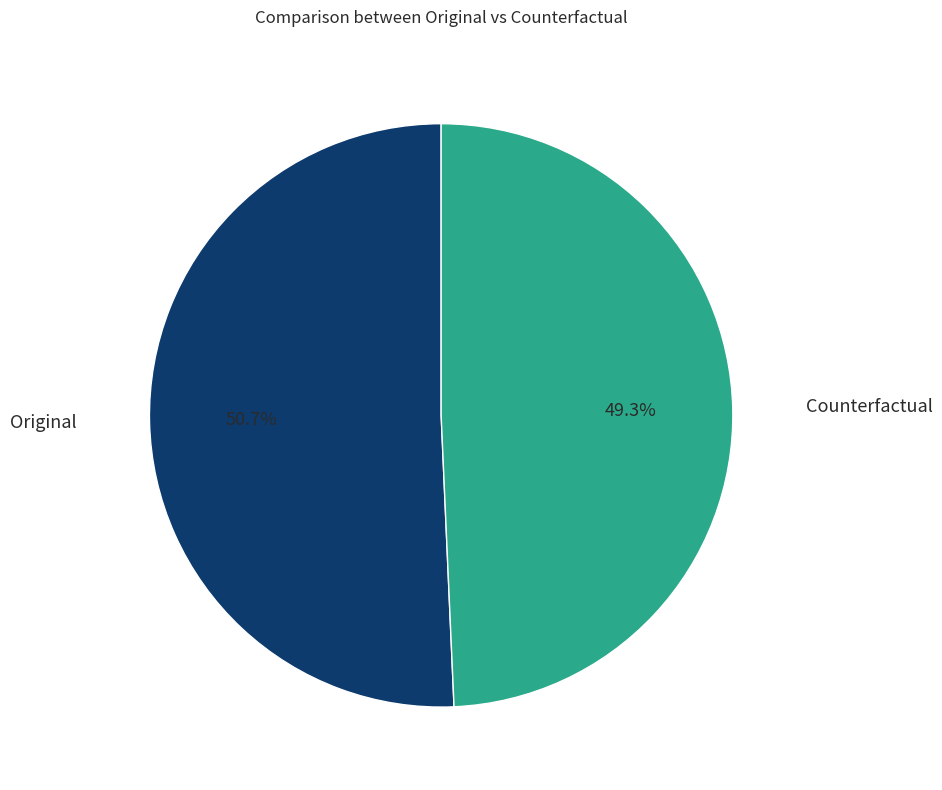

Count the number of slices in the pie.

2